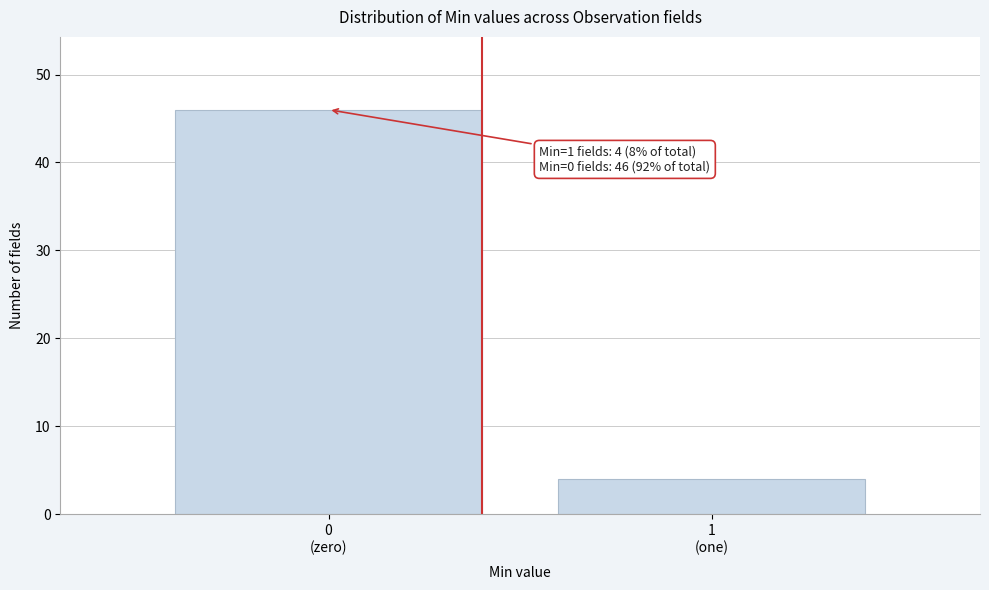

Reading right to left, extract all data points from this chart.

4	46